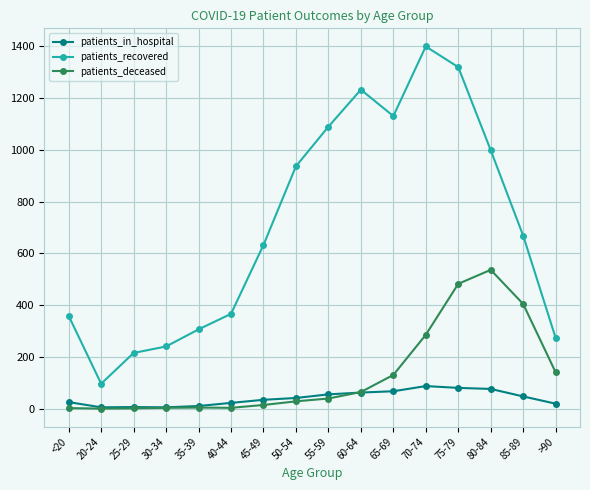

The value of patients_recovered at 30-34 is 160. True or false?

False